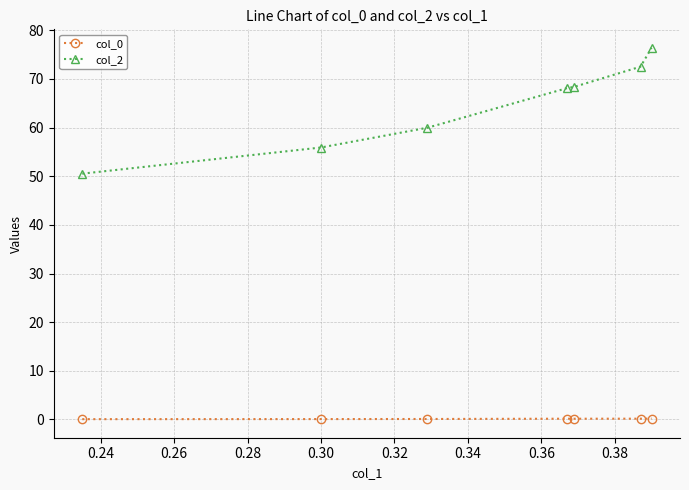

Which series has the widest spread of values?

col_2